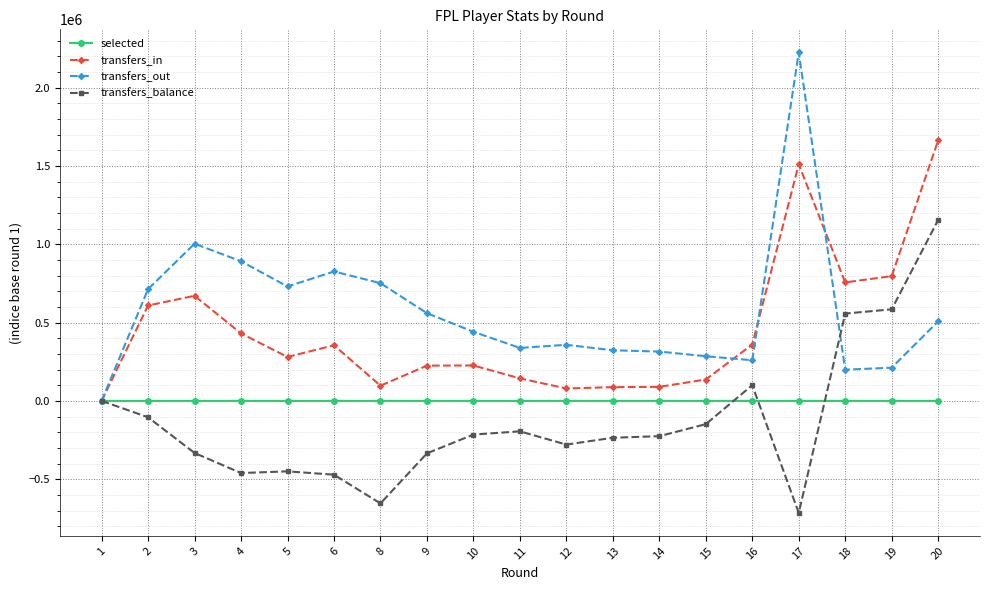

True or false: transfers_balance has more than 0 points higher than both neighbors.

True